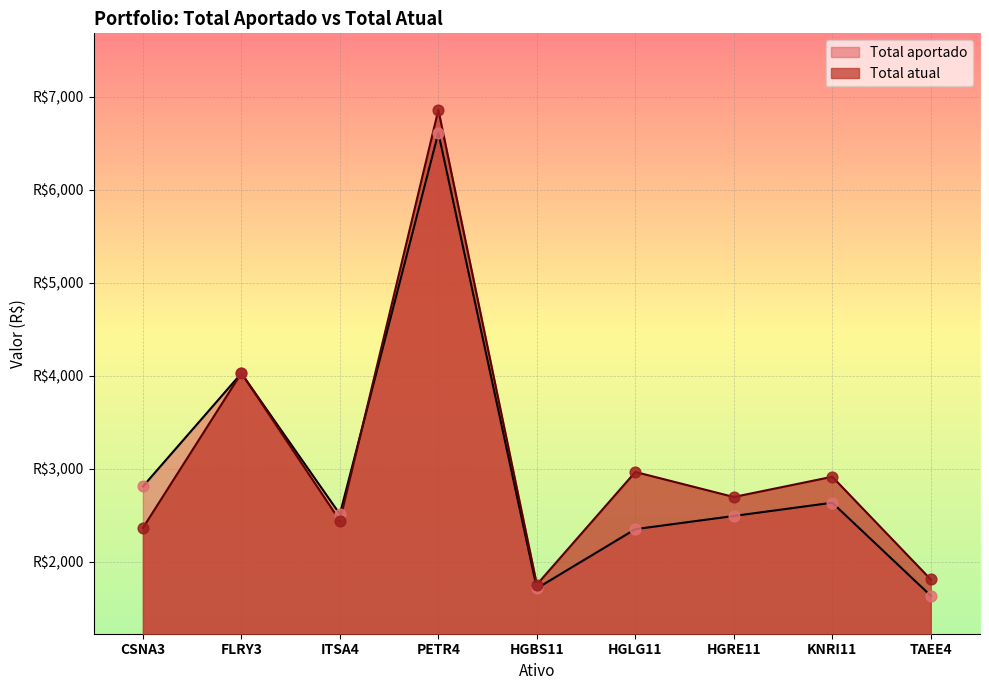

Which series reaches the maximum Y coordinate?

Total atual